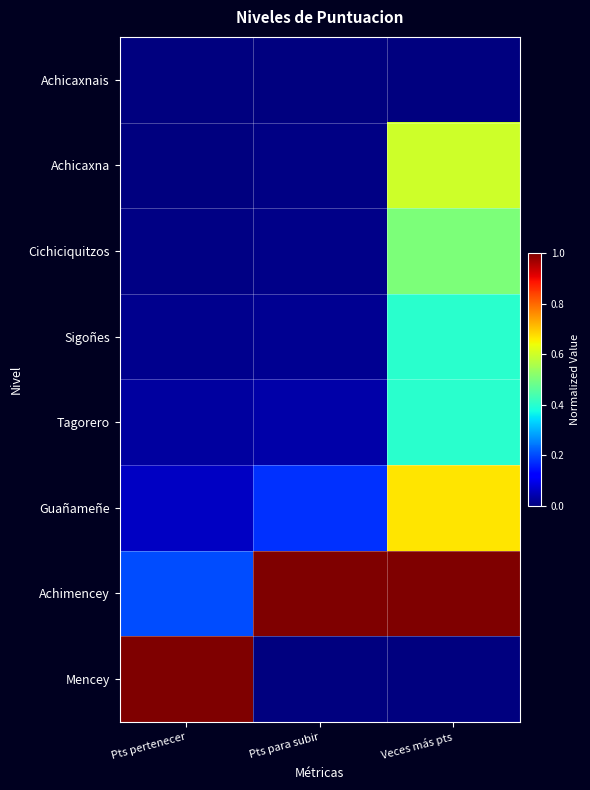

Which series has the largest total across all categories?

Achimencey